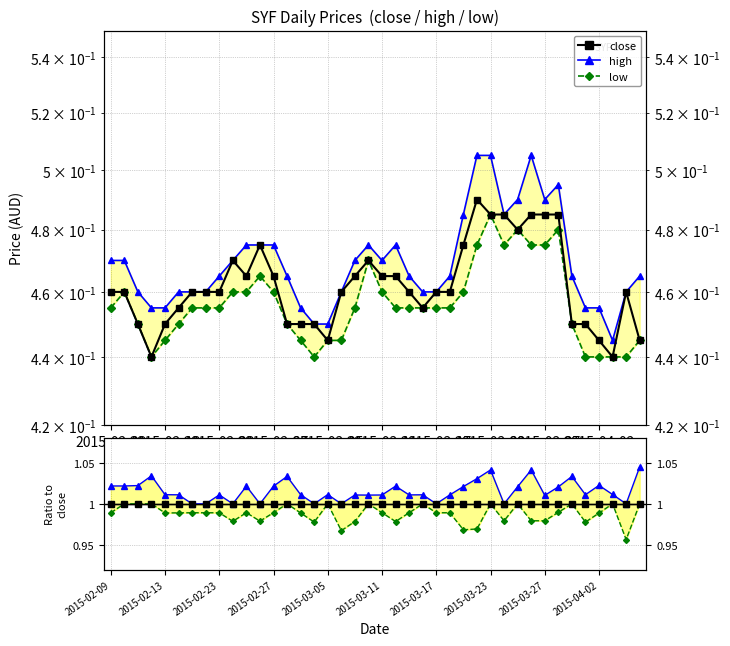

What position from the right is 35?

5